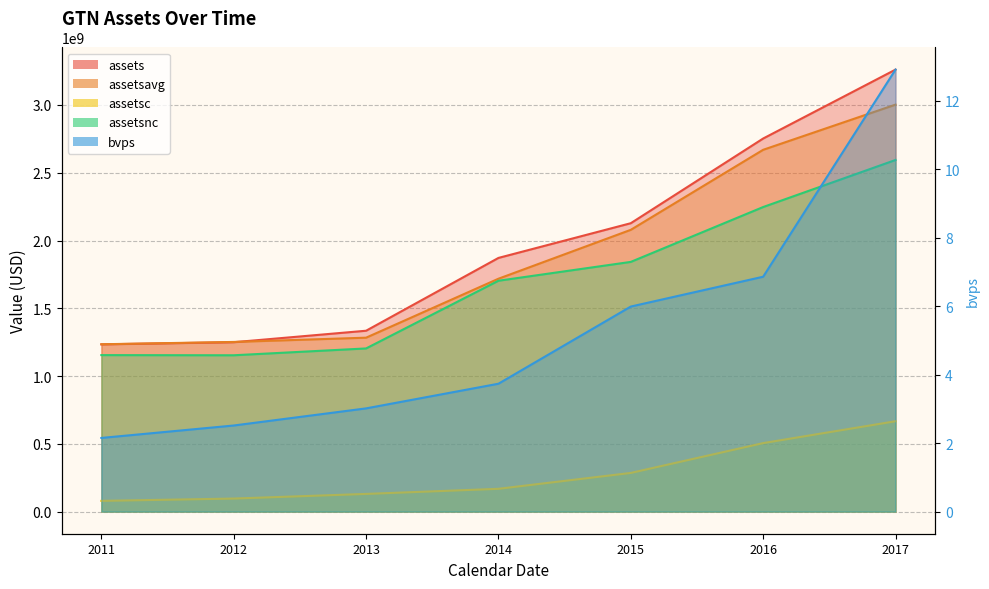

True or false: assetsavg and bvps cross at least once.

False